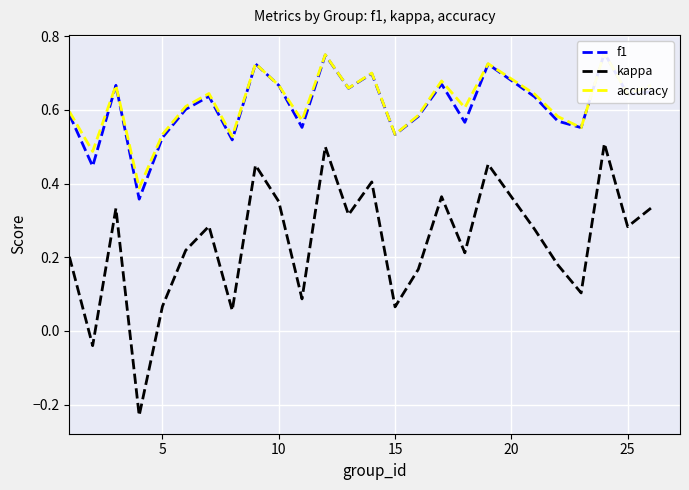

What is the difference between the maximum and second lowest values in the kappa series?

0.5